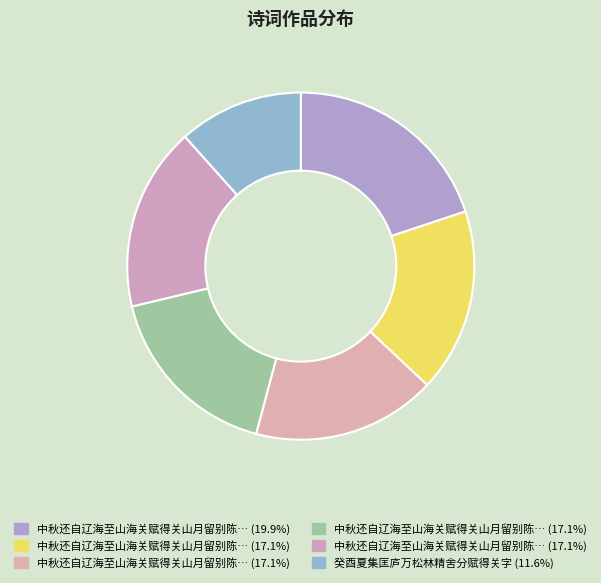

Count the number of slices in the pie.

6